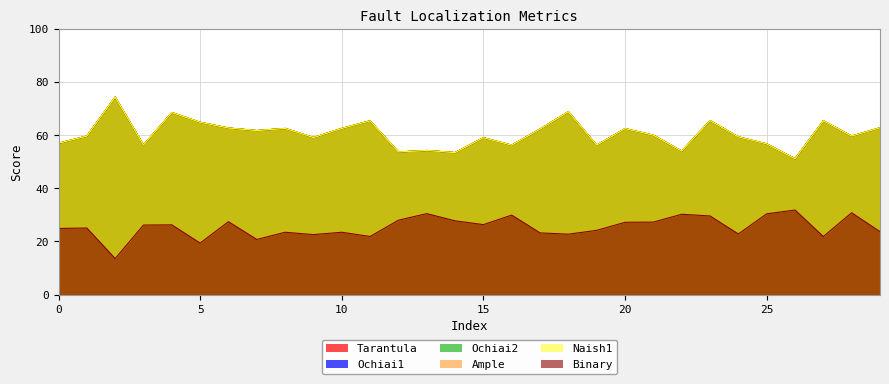

How many lines are shown in the chart?

6